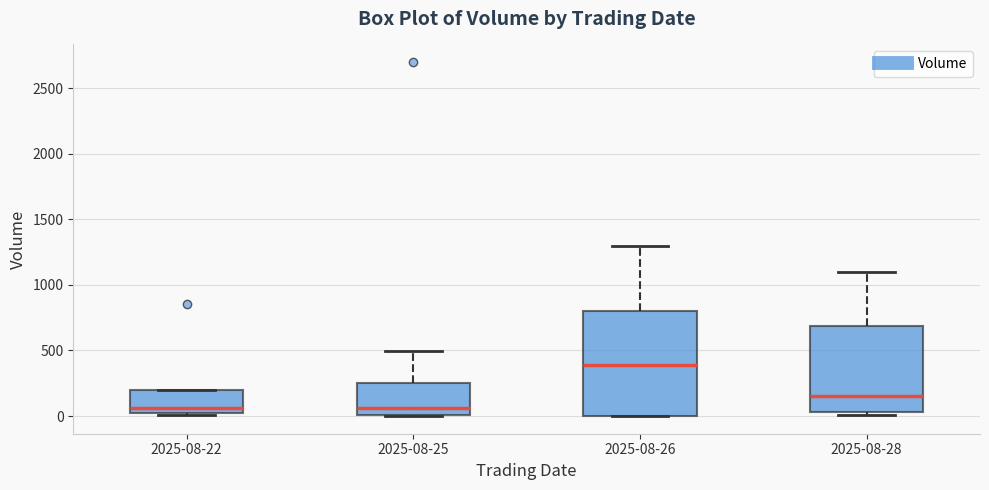

Where is the upper edge of the box for 2025-08-22 on the y-axis? The values are not printed on the chart, so give them approximately, as read against the axis.

200